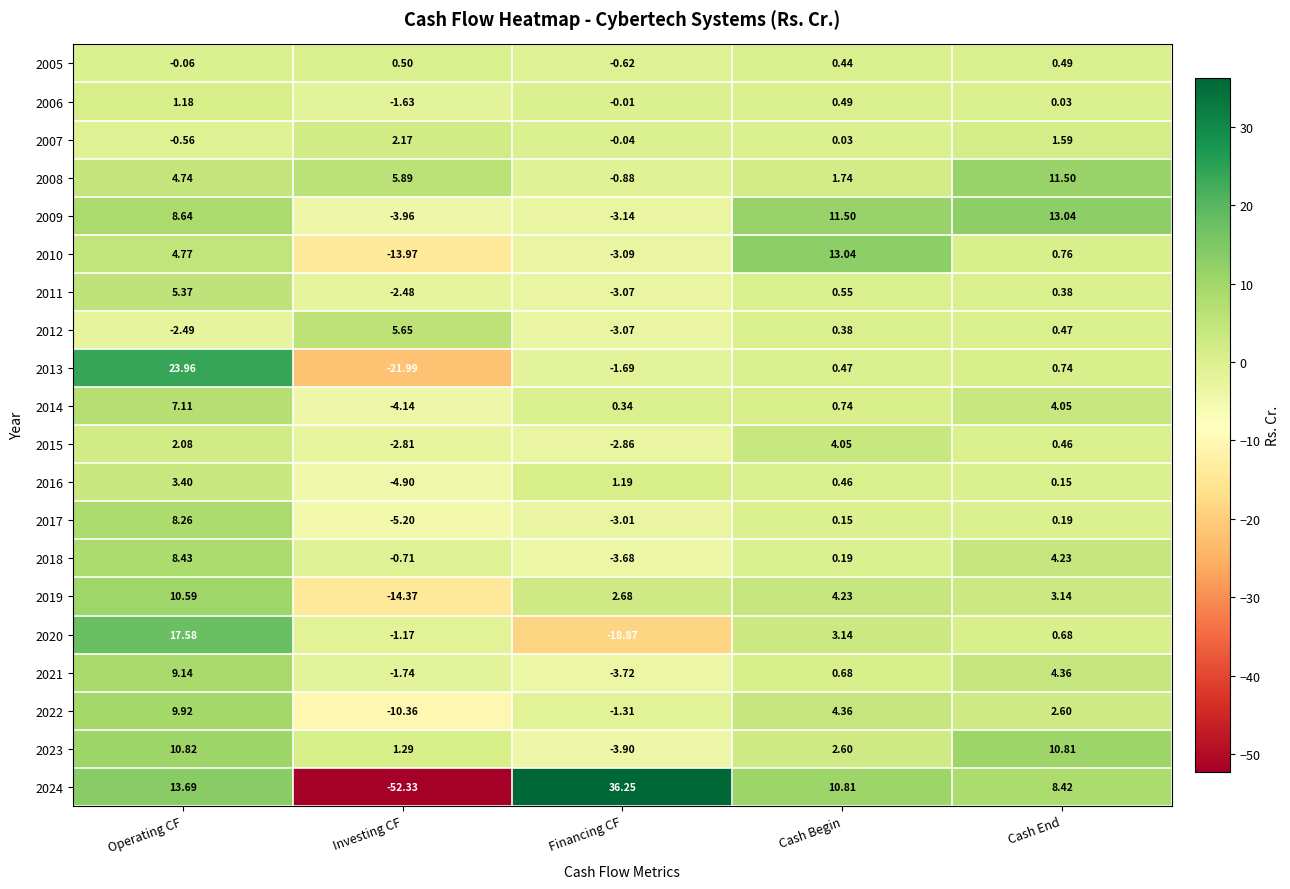

Which label corresponds to the largest value in the chart?

Financing CF